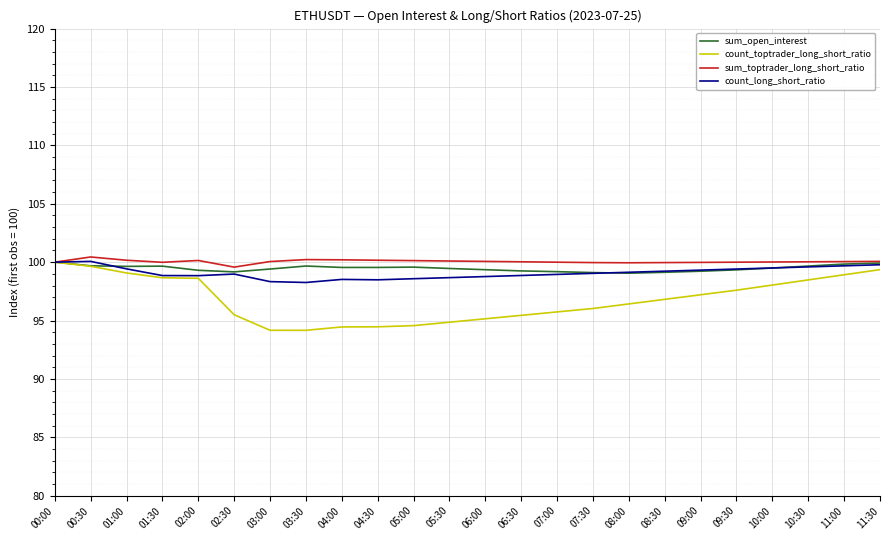

In count_long_short_ratio, how many points are lower than both neighbors (excluding endpoints)?

3